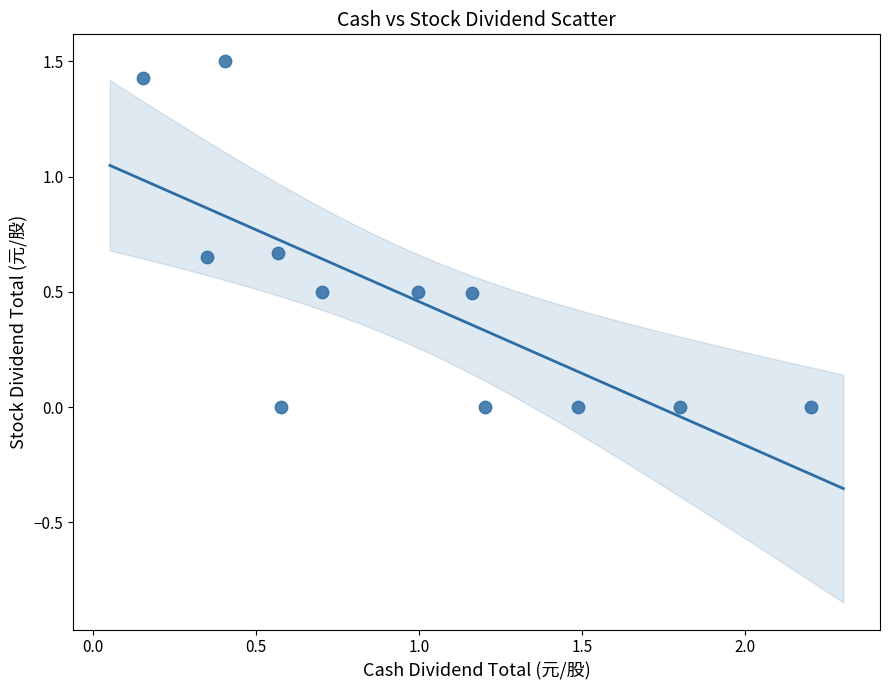

What is the range of X values (max minus min)?

2.0